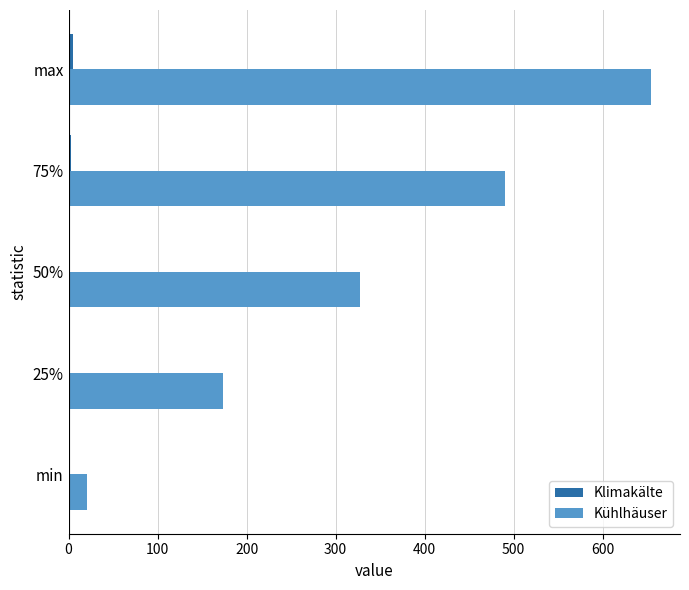

Where is Kühlhäuser nearest to the value 337?

50%